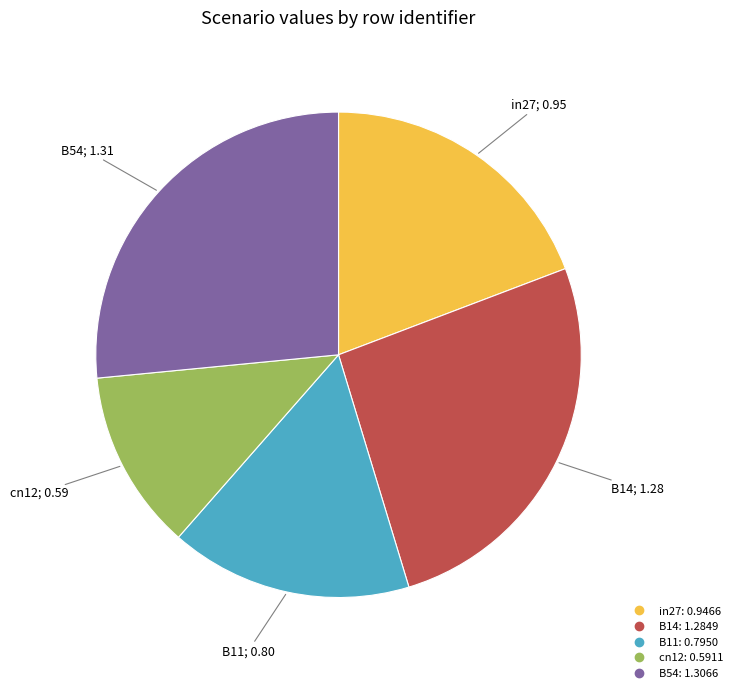

True or false: B54 accounts for 27% of the total.

True